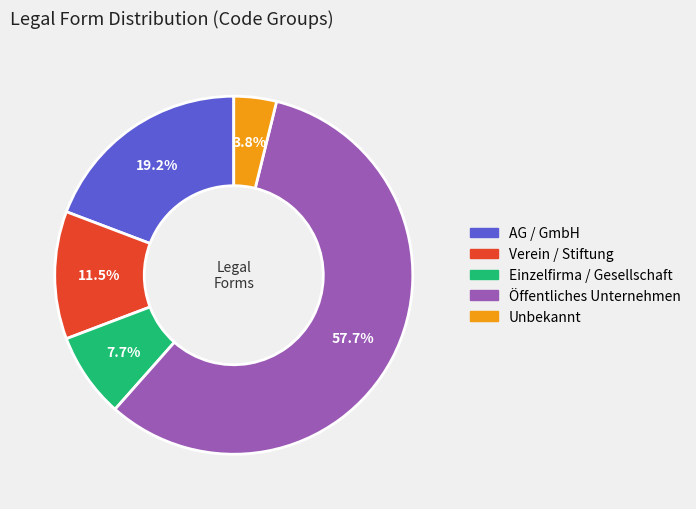

Which slice is the largest?

Öffentliches Unternehmen